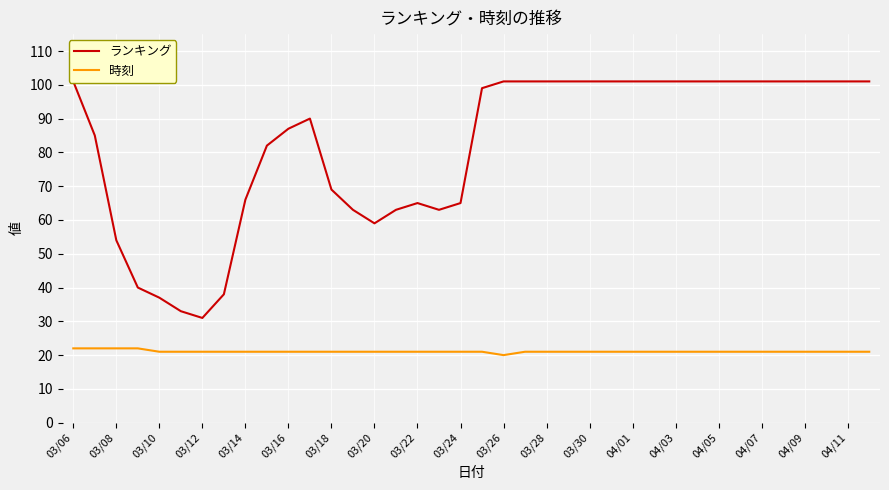

Rank the series by their maximum value, from highest to lowest.

ランキング, 時刻